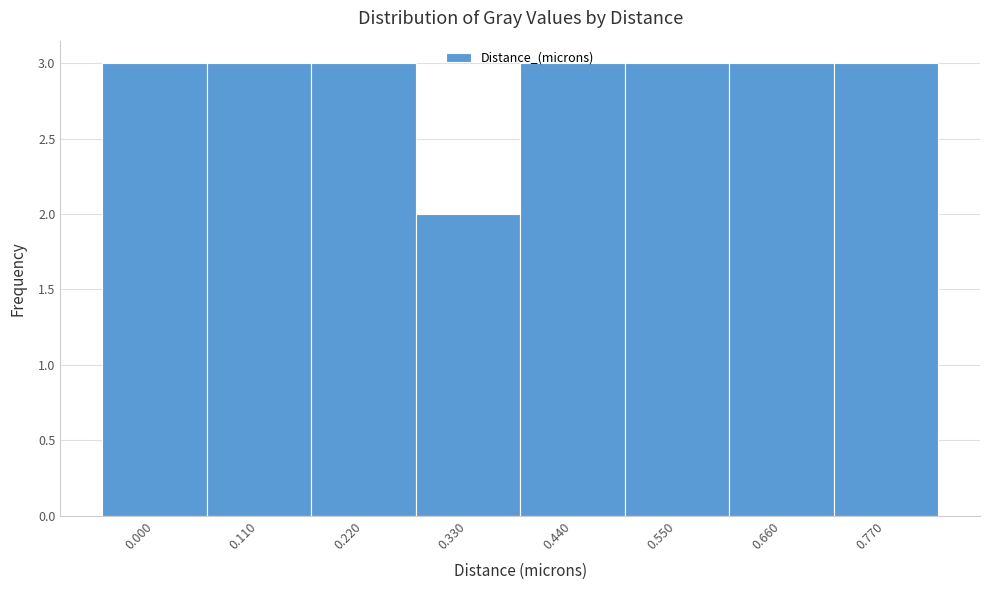

Read the value at 0.660.

3